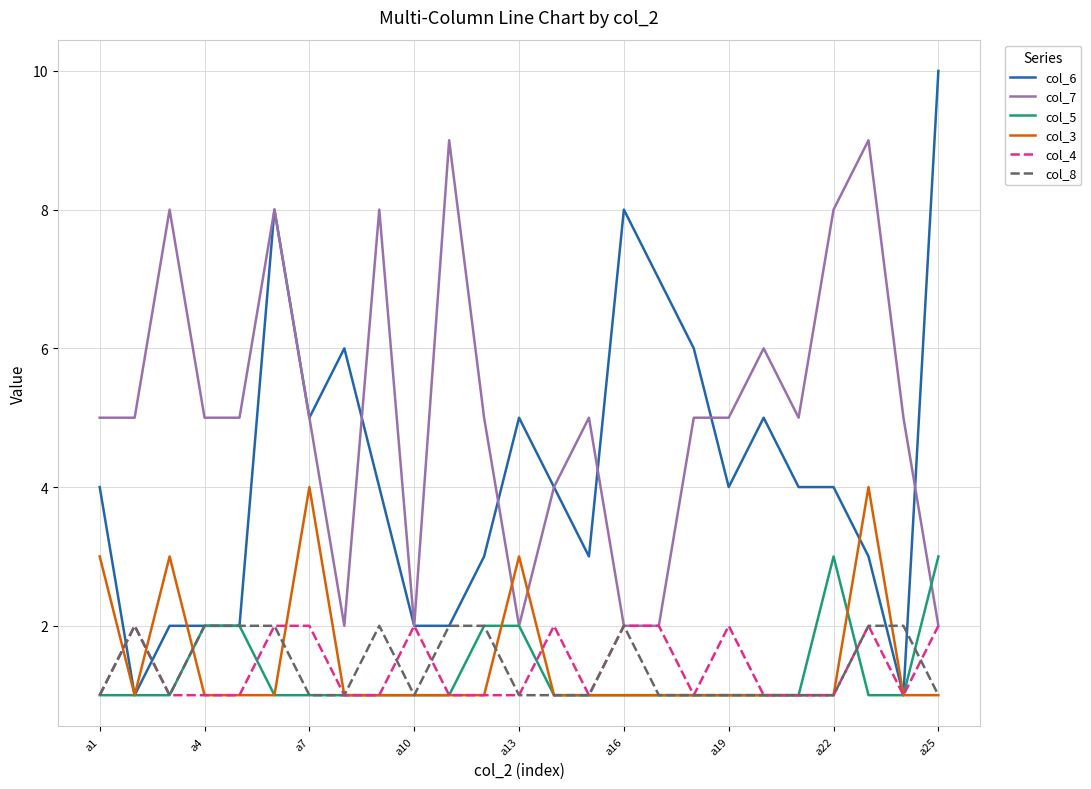

Which series has the largest total across all categories?

col_7